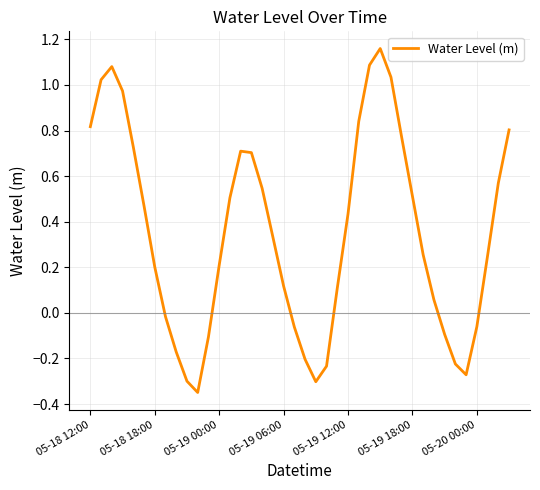

What is the difference between the maximum and minimum values?

1.5